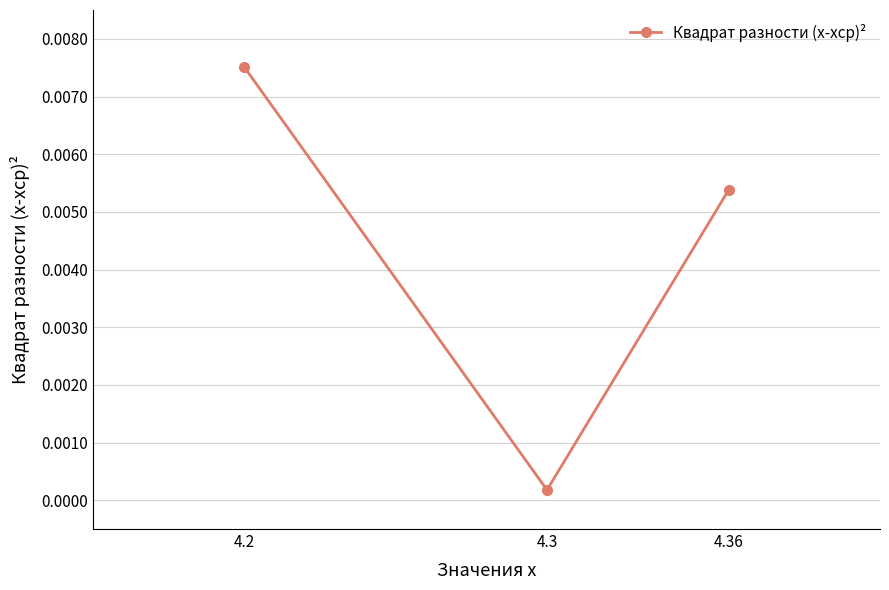

List the labels in order of value, smallest first.

4.3, 4.36, 4.2